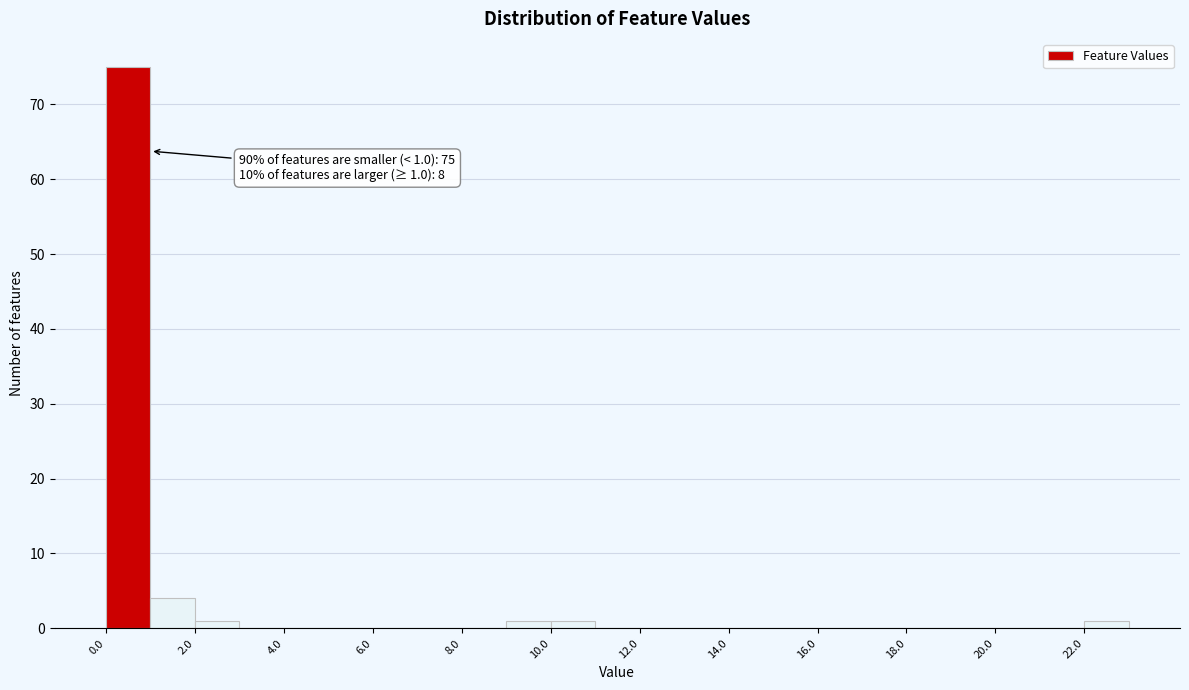

Over which range of the x-axis is the bar tallest?

0 to 1